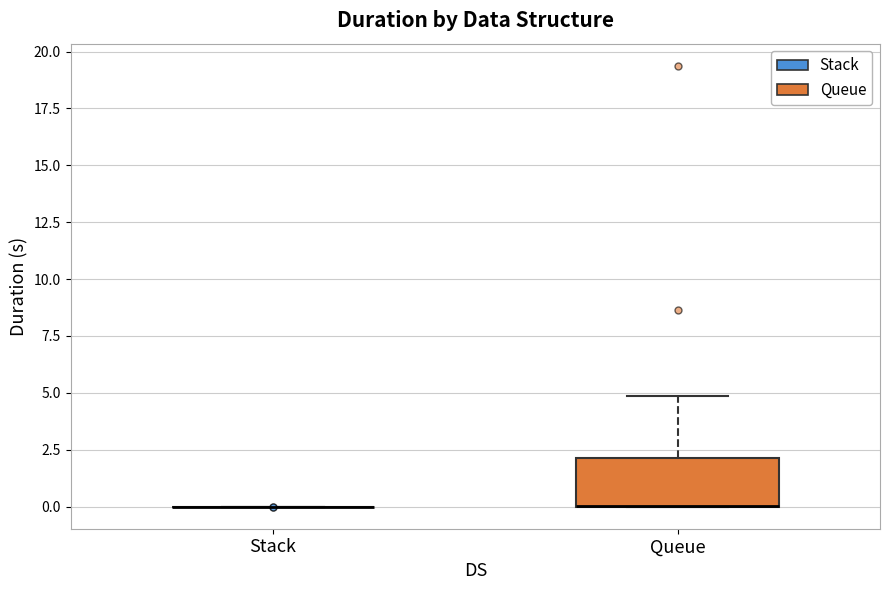

Where is the lower edge of the box for Queue on the y-axis? The values are not printed on the chart, so give them approximately, as read against the axis.

0